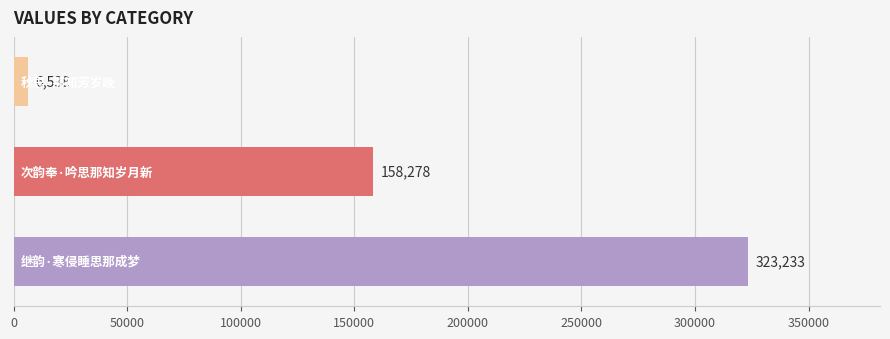

What is the maximum value shown in the chart?

323233